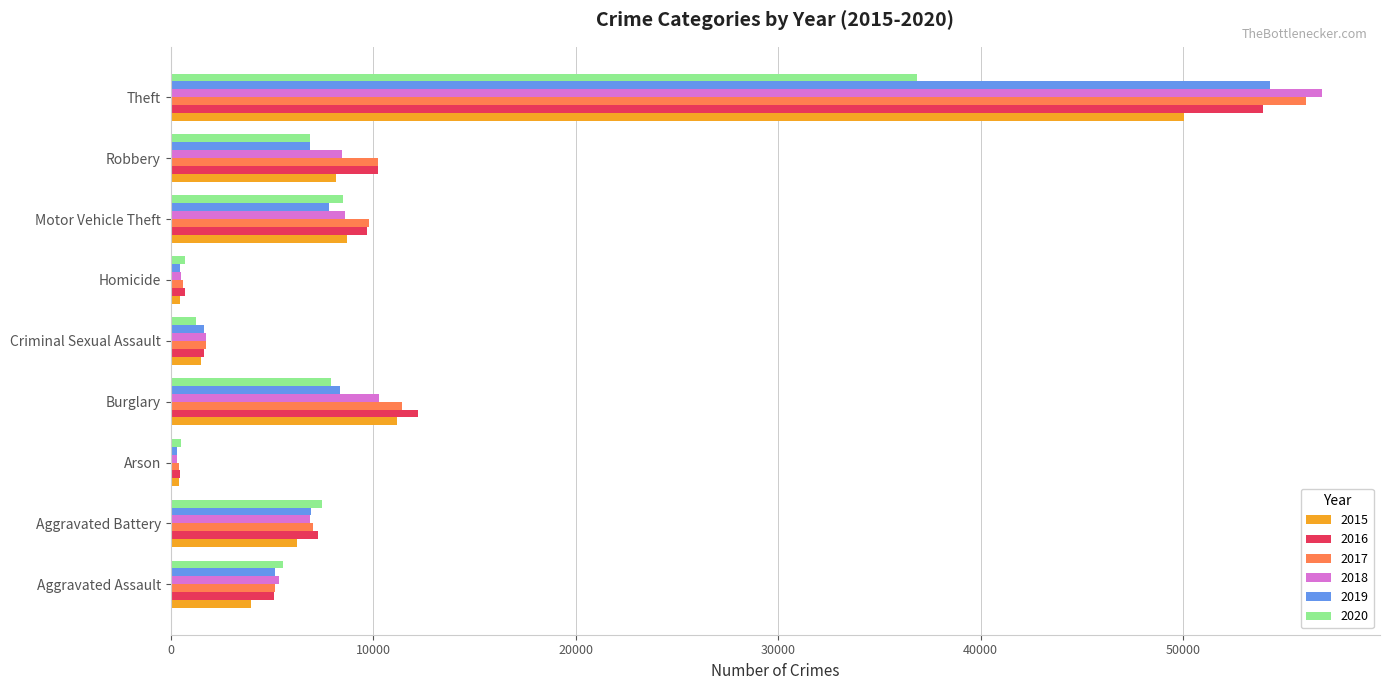

The 2016 series shows 5198 at Motor Vehicle Theft. True or false?

False